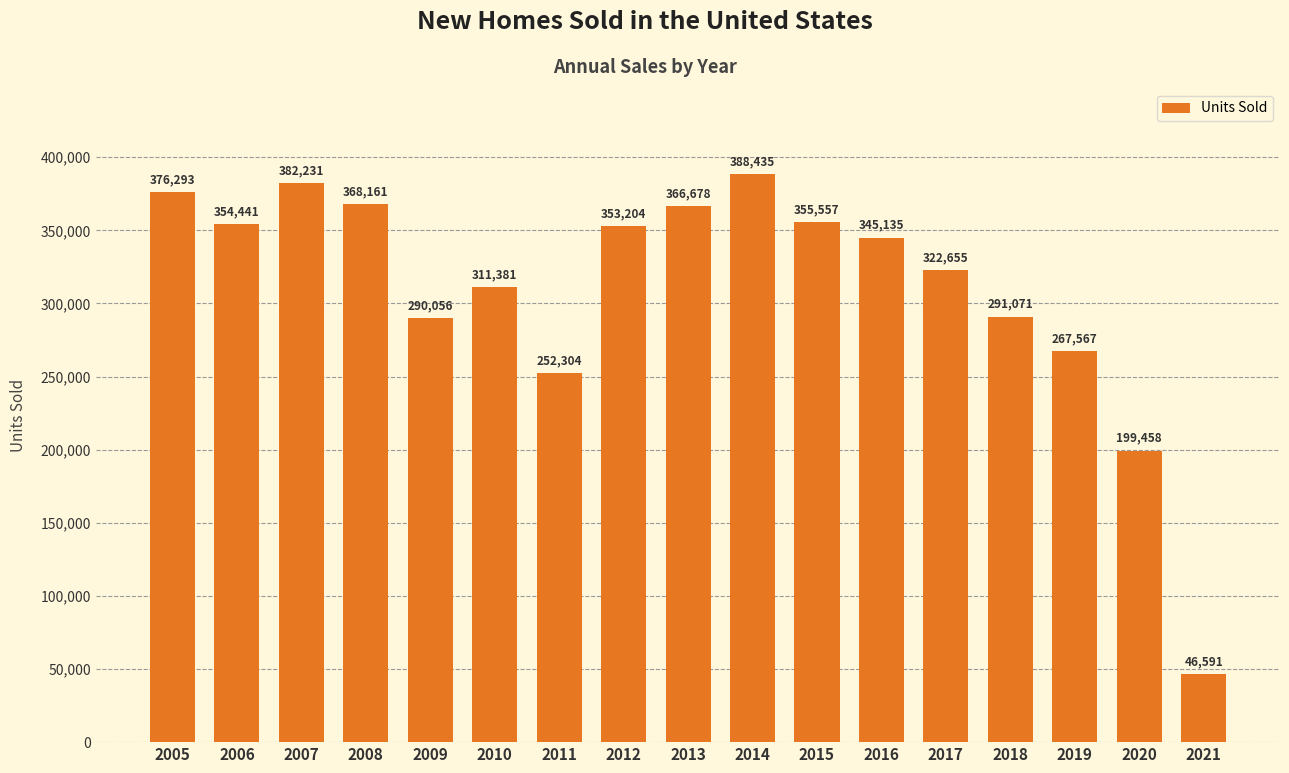

What is the sum of all values?

5271218